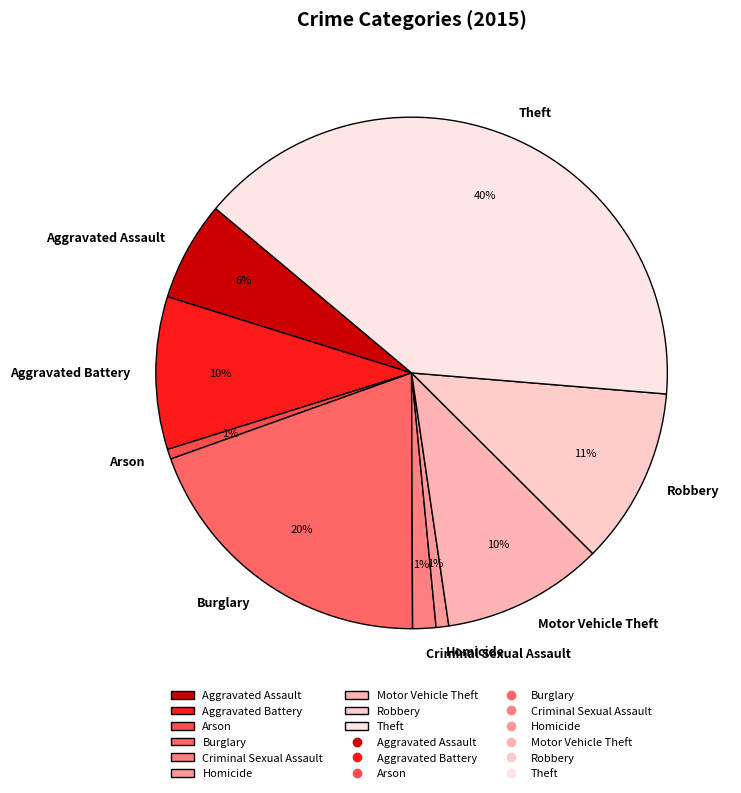

Which has a higher value, Theft or Homicide?

Theft